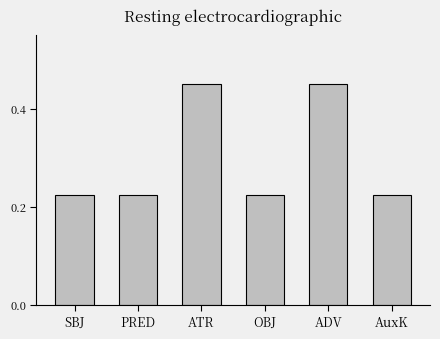

What is the change in value from ATR to OBJ?

-0.2